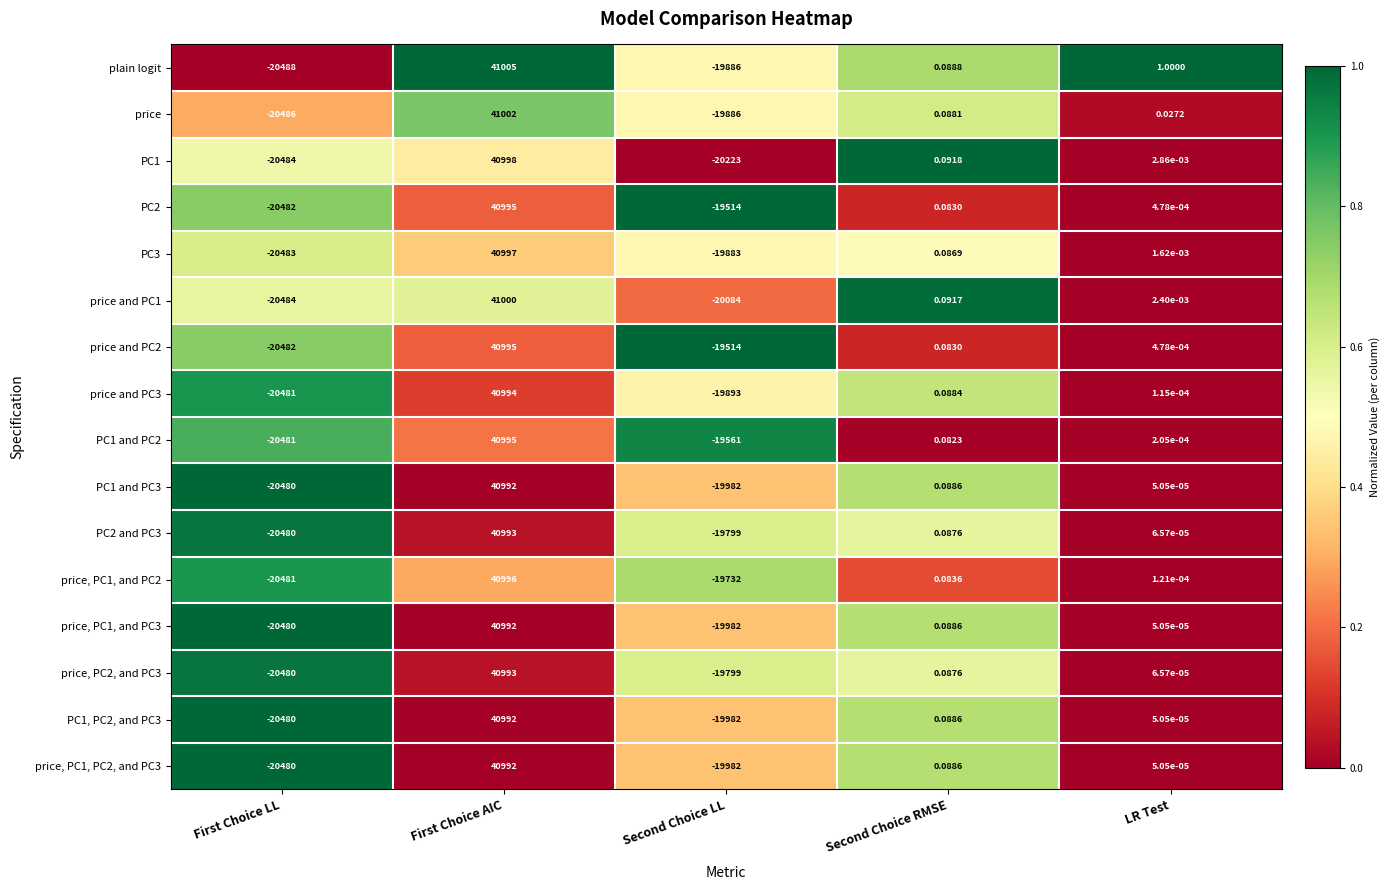

Which series has the largest range (max minus min)?

plain logit